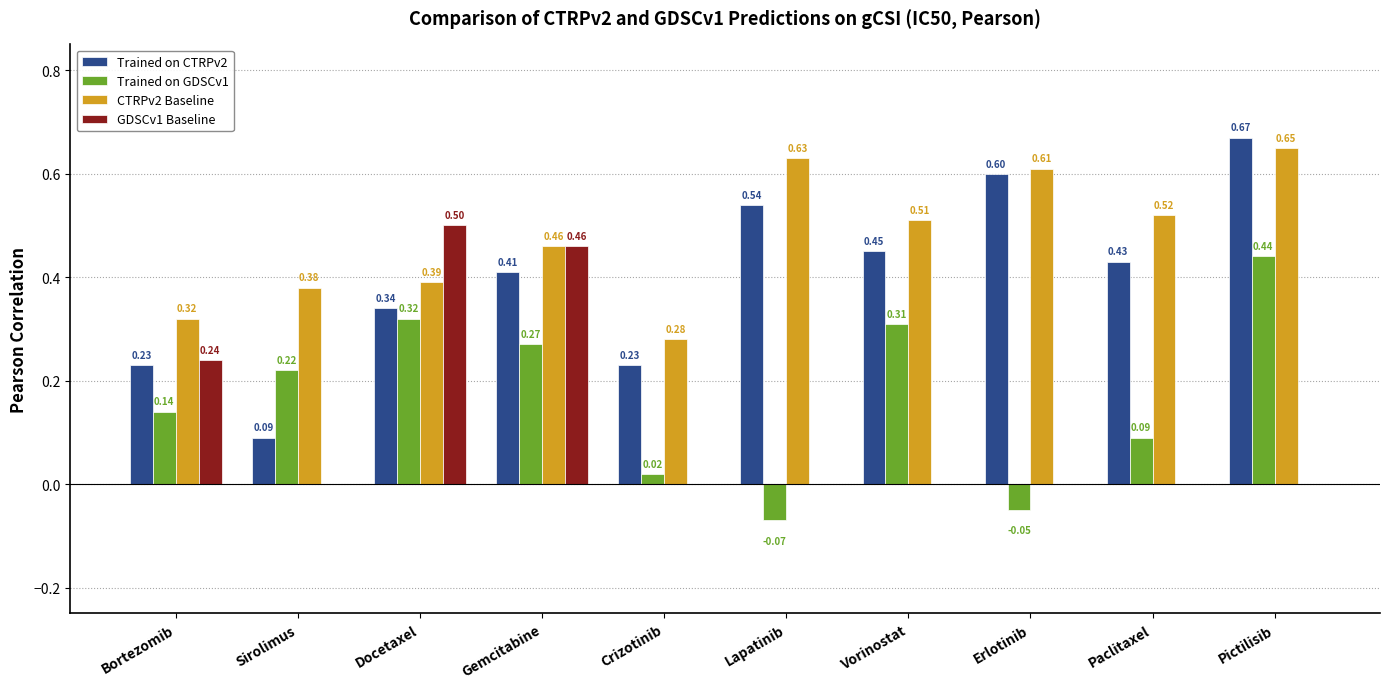

Which series has the largest total across all categories?

CTRPv2 Baseline